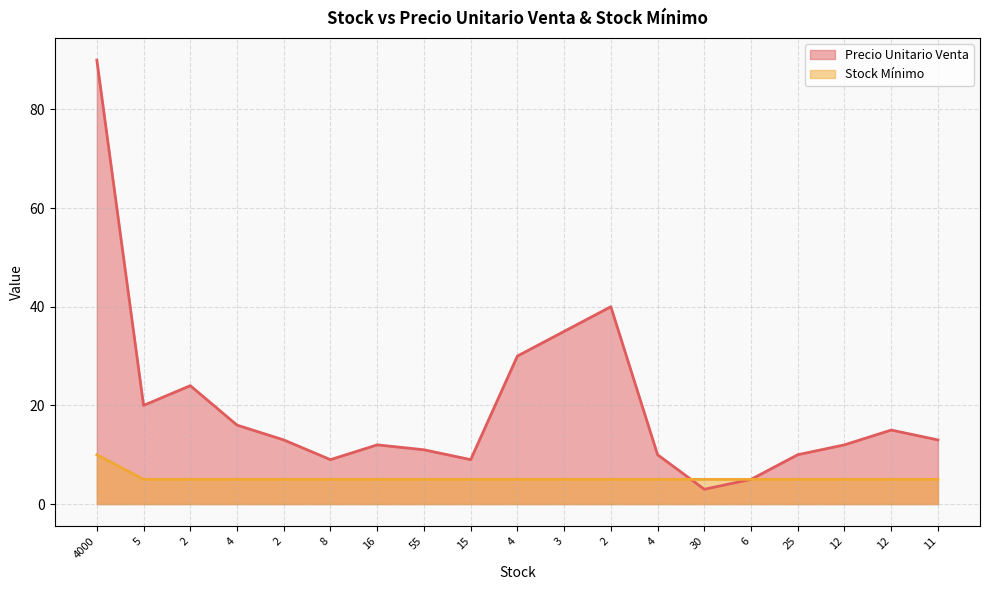

At which category is the sum across all series the highest?

4000